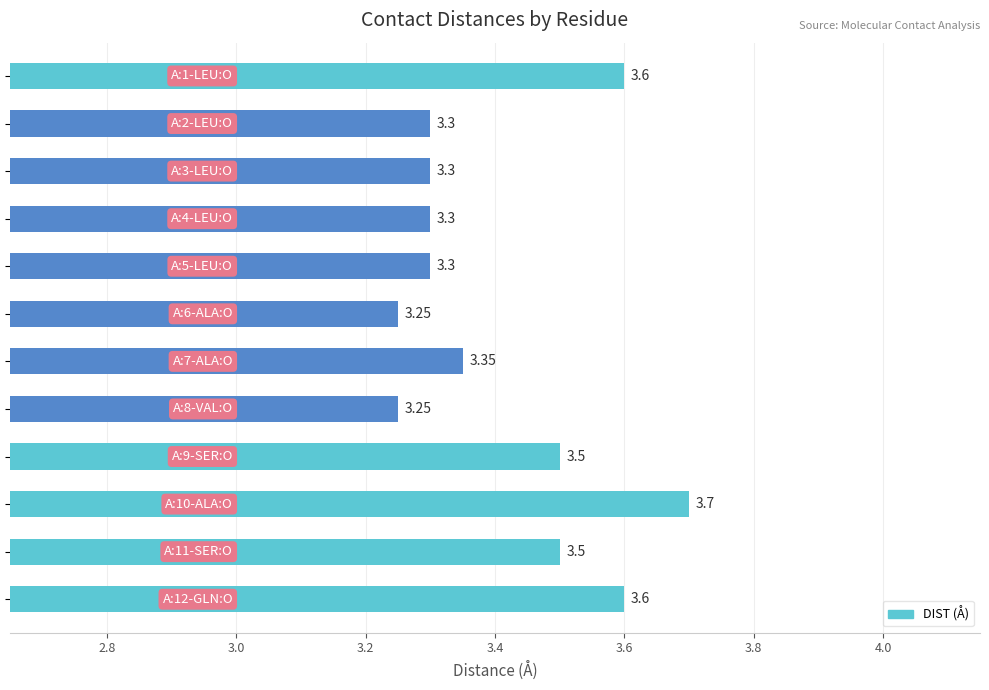

What is the difference between the second highest and second lowest values?

0.4